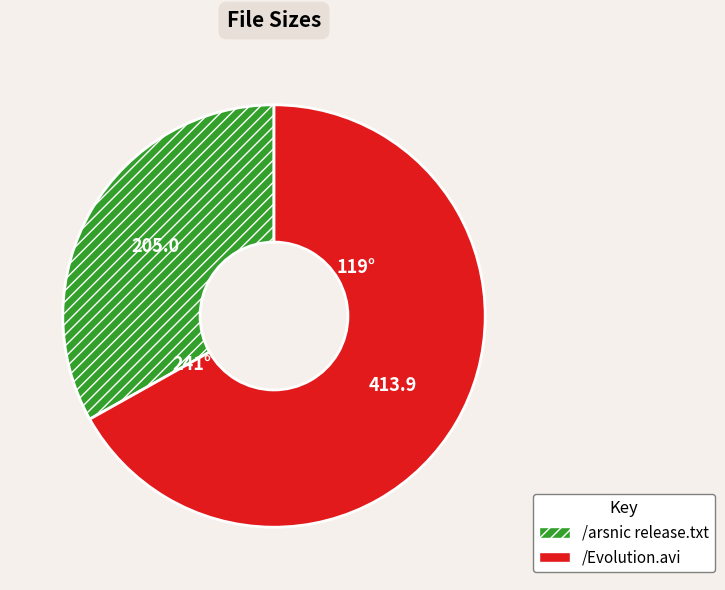

How many segments does this pie chart have?

2